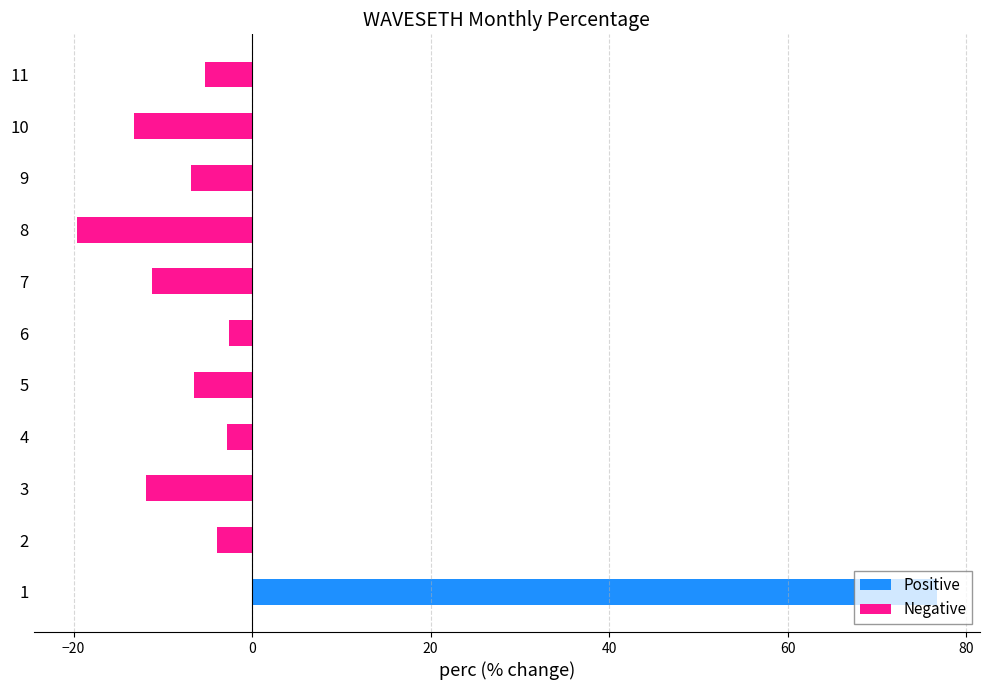

Reading left to right, what are all the values shown in this chart?

Positive: 76.7	0.0	0.0	0.0	0.0	0.0	0.0	0.0	0.0	0.0	0.0
Negative: 0.0	-3.9	-11.9	-2.8	-6.5	-2.6	-11.2	-19.7	-6.9	-13.2	-5.3